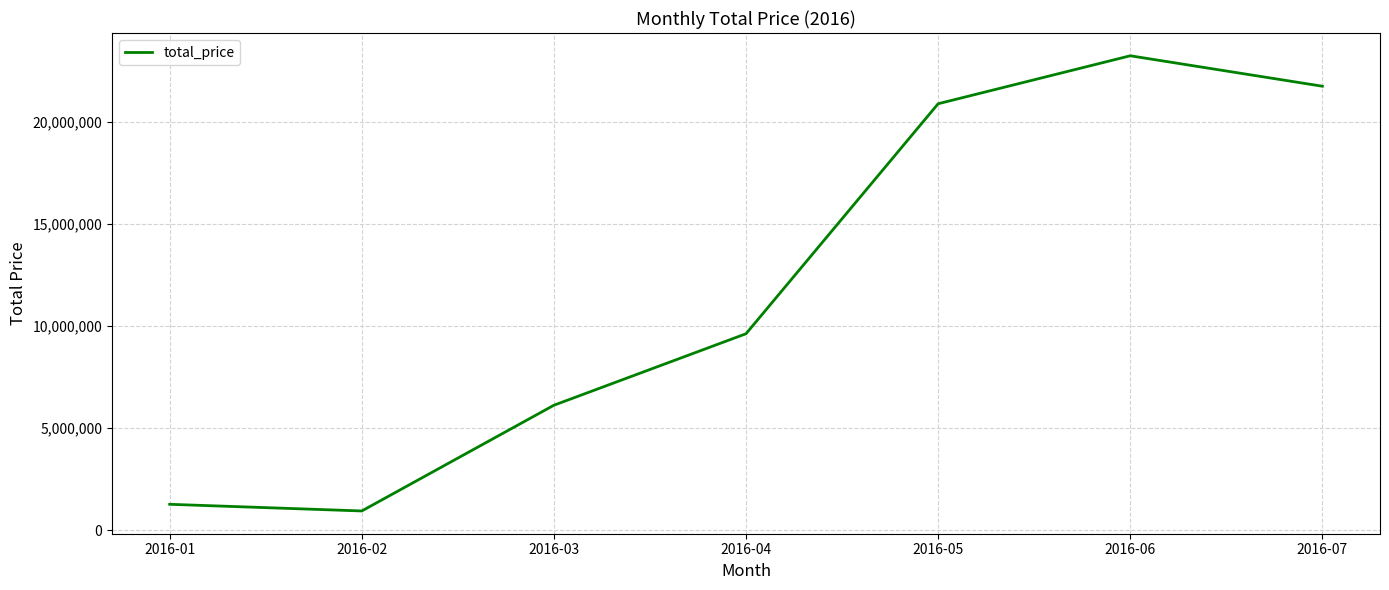

Reading left to right, extract all data points from this chart.

2016-01=1278425.1	2016-02=952638.7	2016-03=6125751.3	2016-04=9624323.6	2016-05=20878438.3	2016-06=23225519.8	2016-07=21736054.5